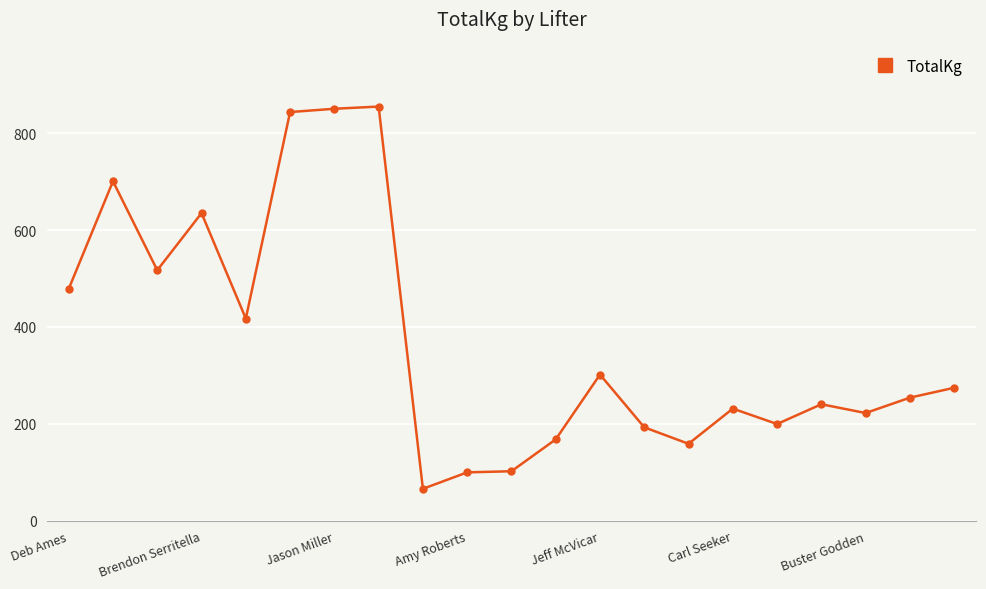

What is the value of the 13th point from the left?

301.6